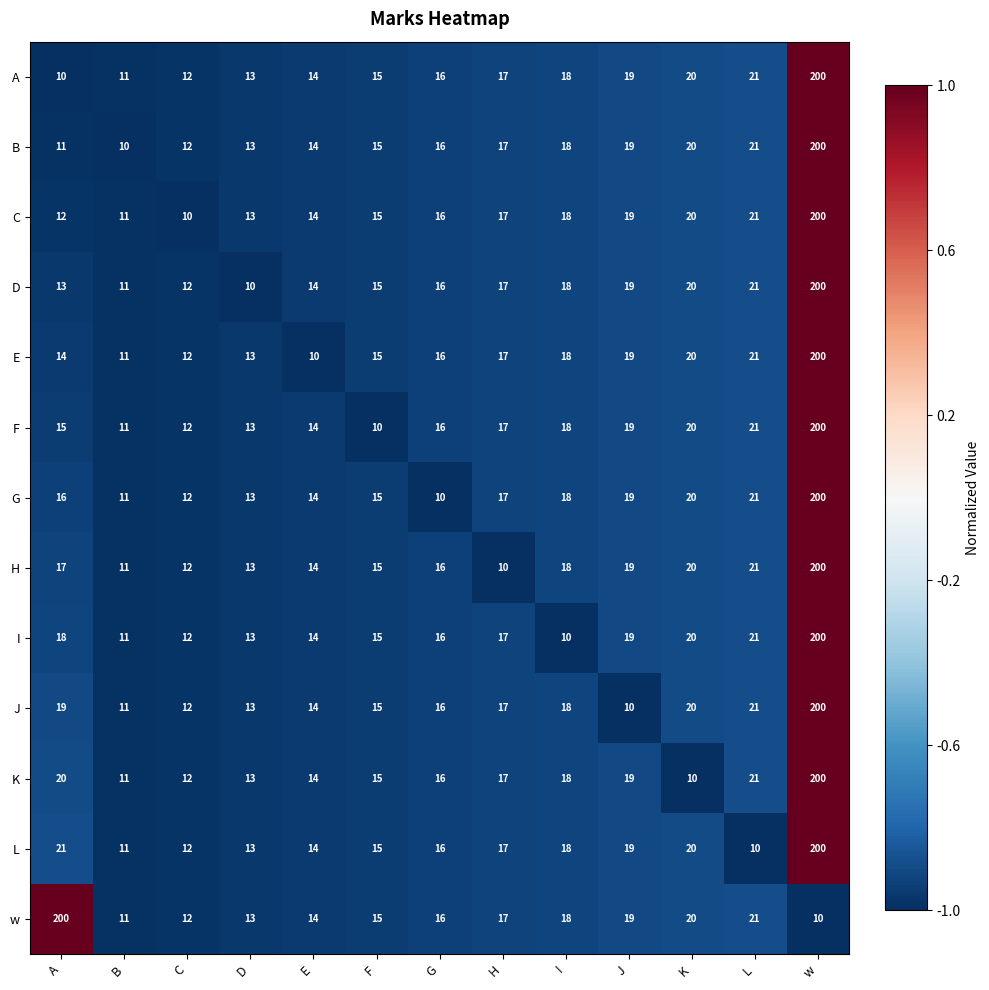

What is the minimum value for I?

10